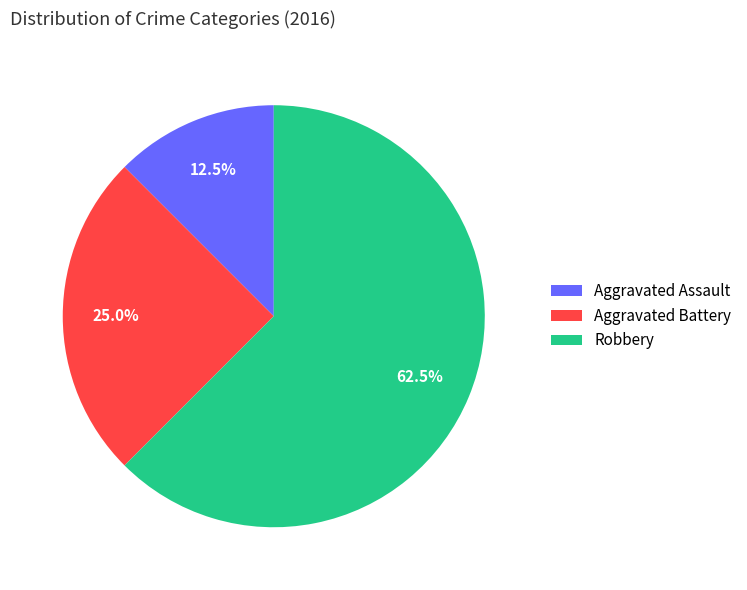

To the nearest percent, what is the average slice percentage?

33%